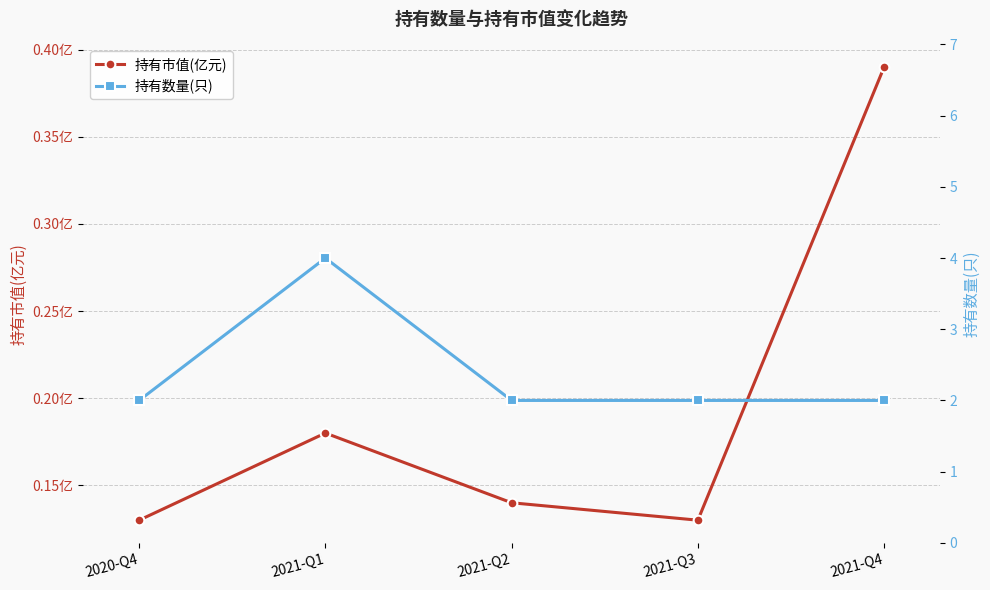

What is the label of the 1st point from the right?

2021-Q4